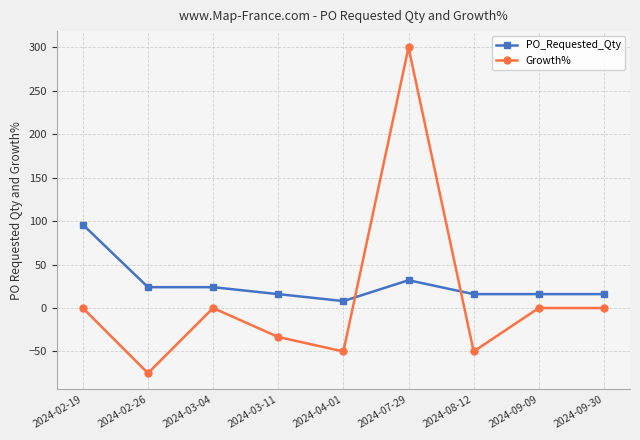

What position from the right is 2024-08-12?

3